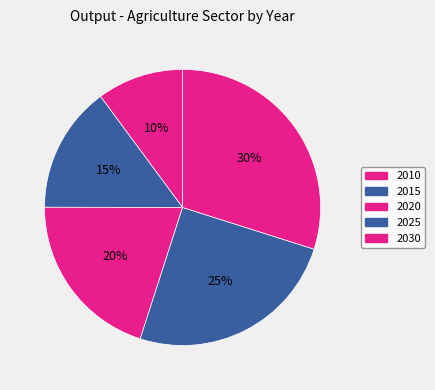

Which slice is the largest?

2030